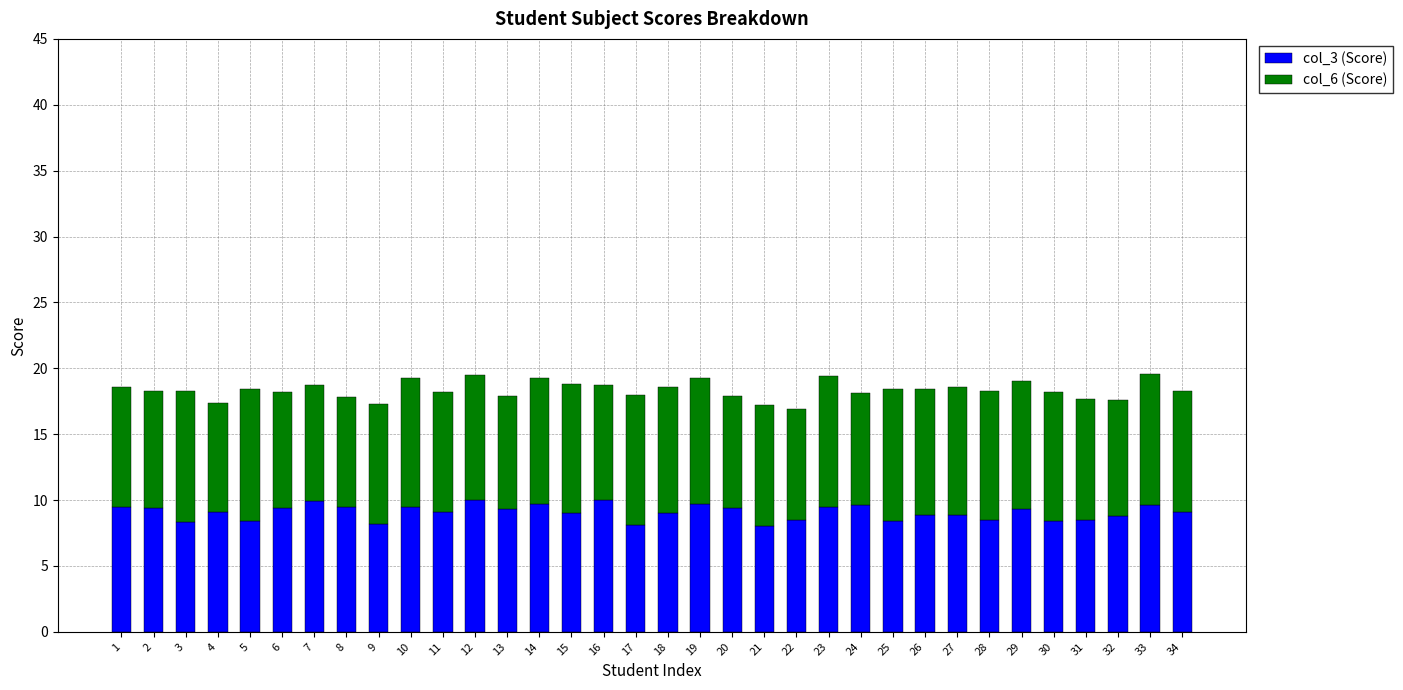

True or false: col_3 (Score) has a value of 13.5 at 13.

False